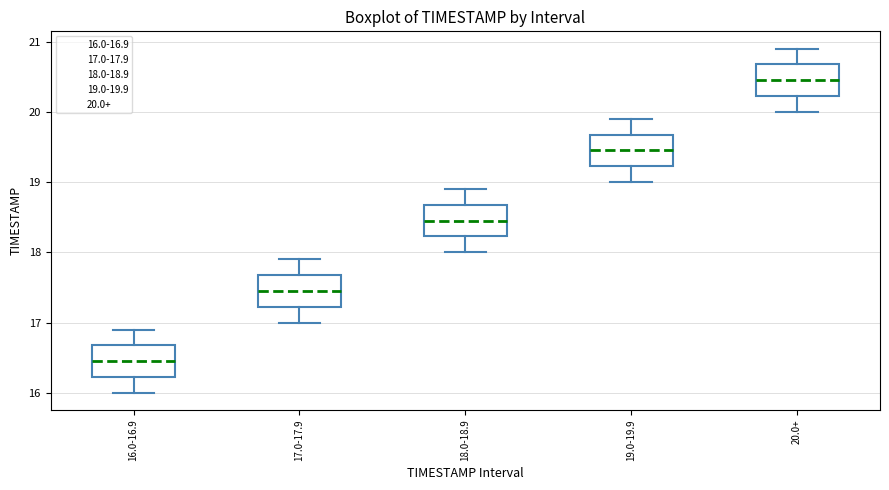

Reading left to right, transcribe this box plot: for each box, give where its median line is, the range the box spans, and where its two whiskers end, as read against the y-axis. The values are not printed on the chart, so give them approximately, as read against the axis.

16.0-16.9: median 16.5, box 16.2 to 16.7, whiskers 16.0 to 16.9
17.0-17.9: median 17.5, box 17.2 to 17.7, whiskers 17.0 to 17.9
18.0-18.9: median 18.5, box 18.2 to 18.7, whiskers 18.0 to 18.9
19.0-19.9: median 19.5, box 19.2 to 19.7, whiskers 19.0 to 19.9
20.0+: median 20.5, box 20.2 to 20.7, whiskers 20.0 to 20.9